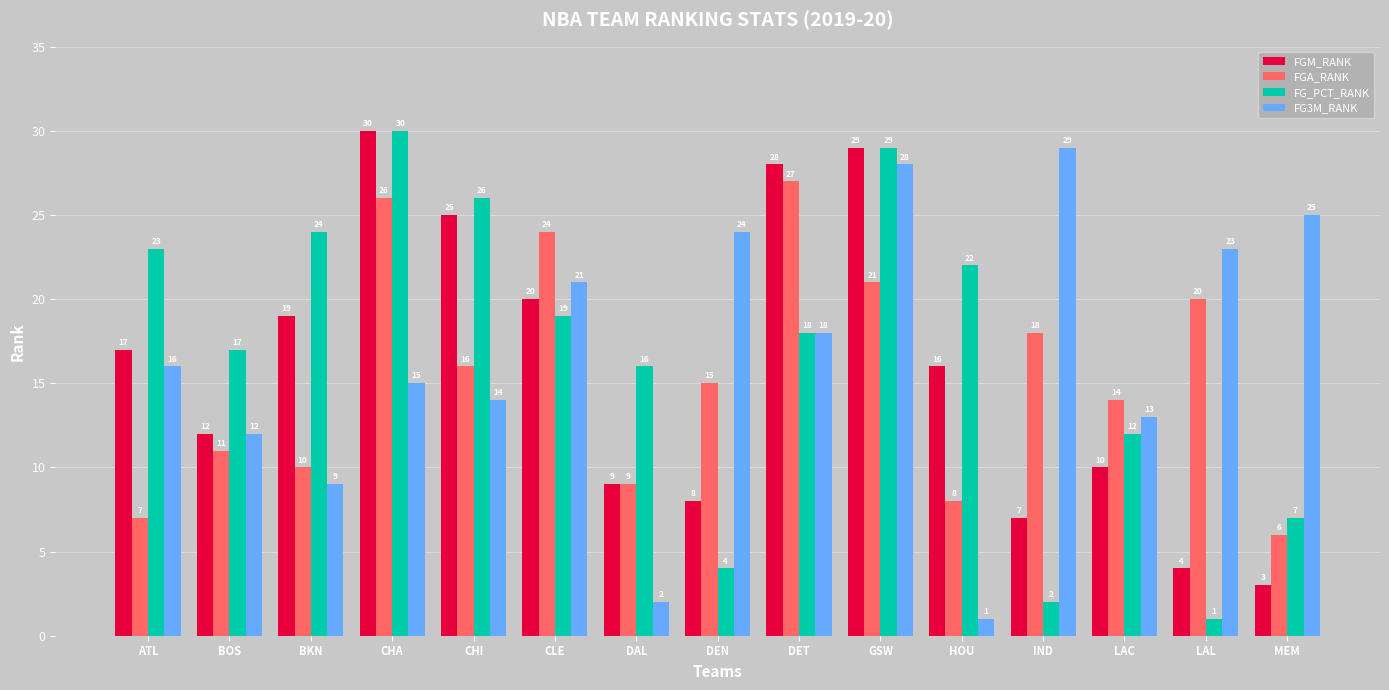

What are all the series names shown in the legend?

FGM_RANK, FGA_RANK, FG_PCT_RANK, FG3M_RANK